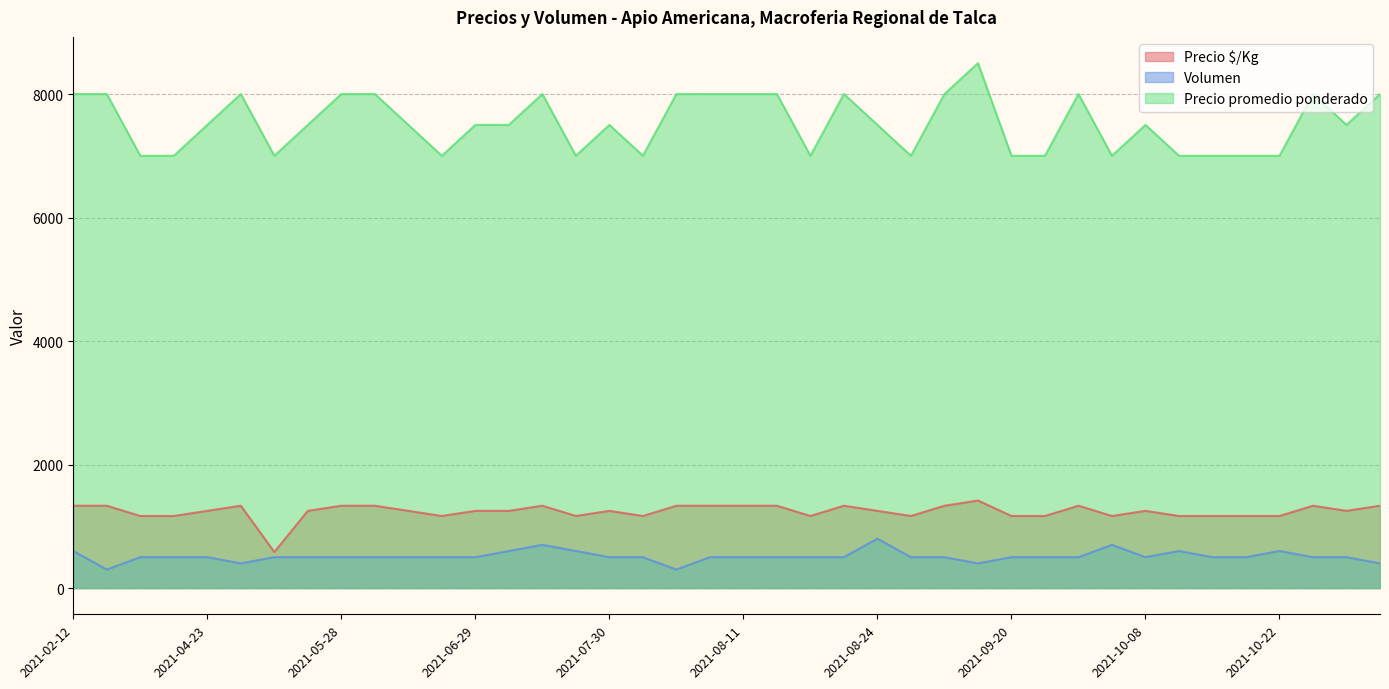

What is the sum of all Precio promedio ponderado values?

301000